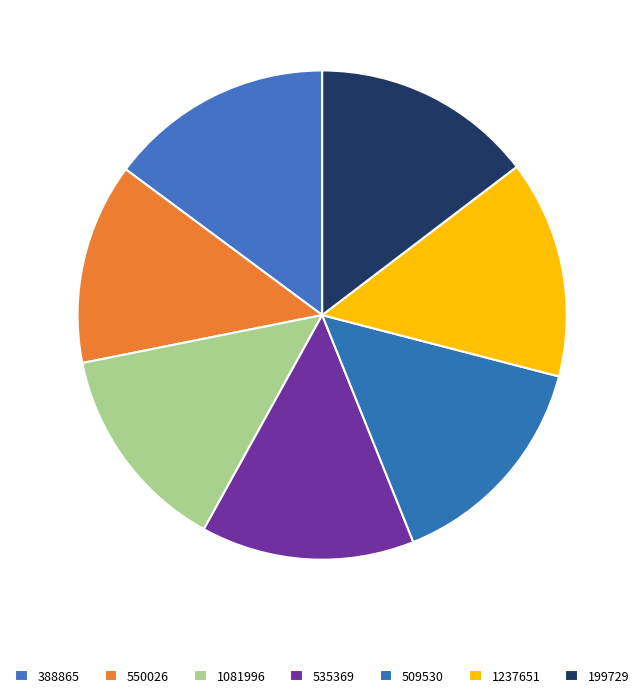

The 388865 slice represents 1% of the pie. True or false?

False